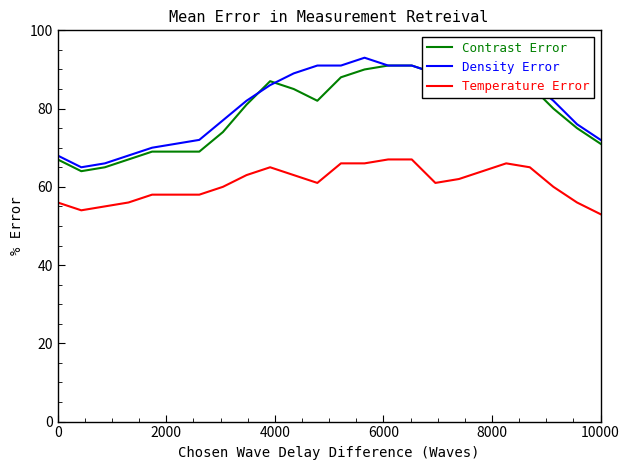

What is the difference between the maximum and minimum values in the Temperature Error series?

14